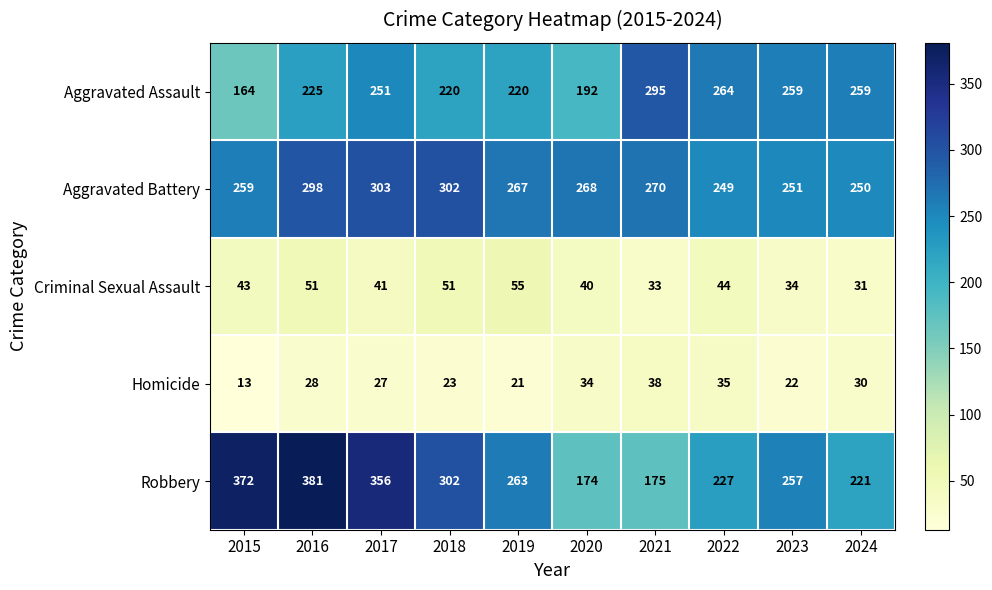

What is the sum of all Aggravated Battery values?

2717